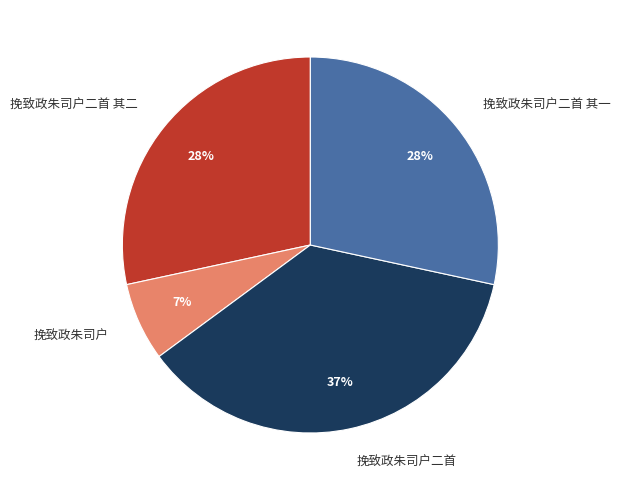

Which has a higher value, 挽致政朱司户 or 挽致政朱司户二首 其一?

挽致政朱司户二首 其一